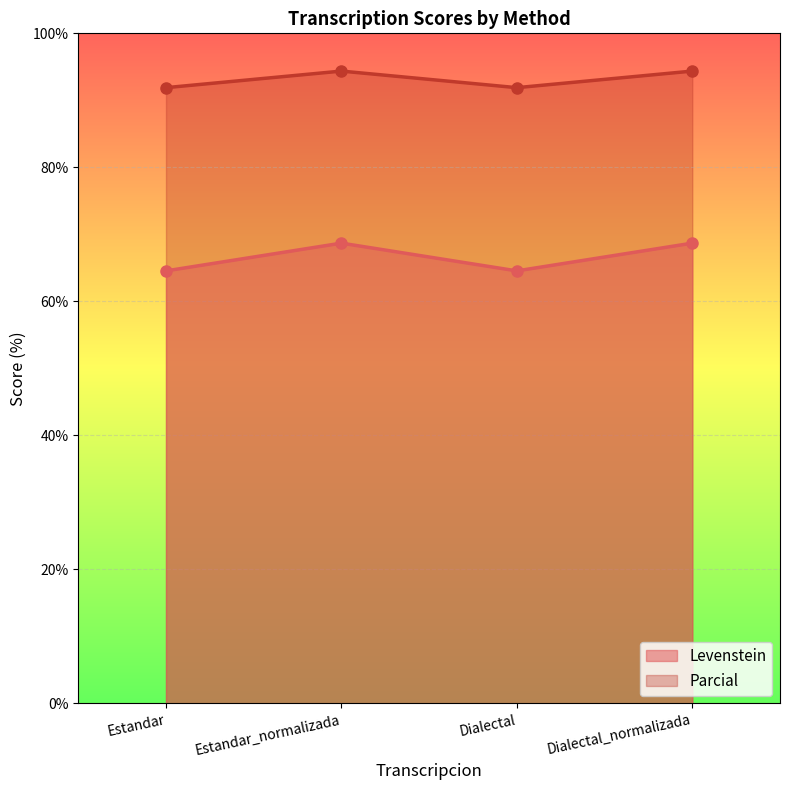

Between Dialectal and Estandar, which is larger?

Dialectal